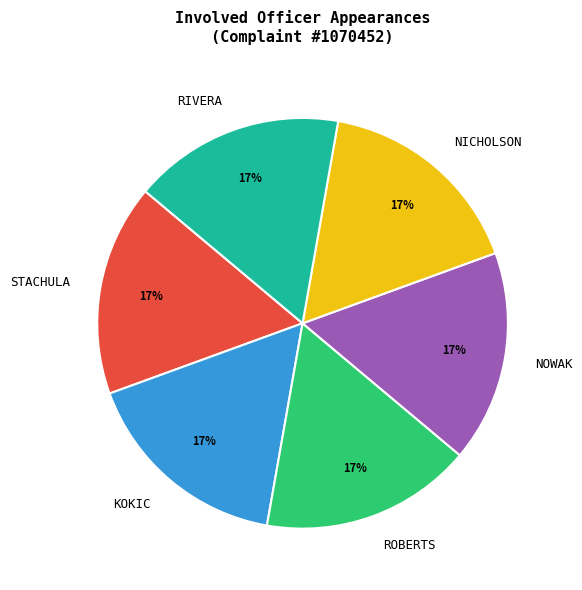

Do STACHULA and RIVERA together represent more than half of the pie?

No